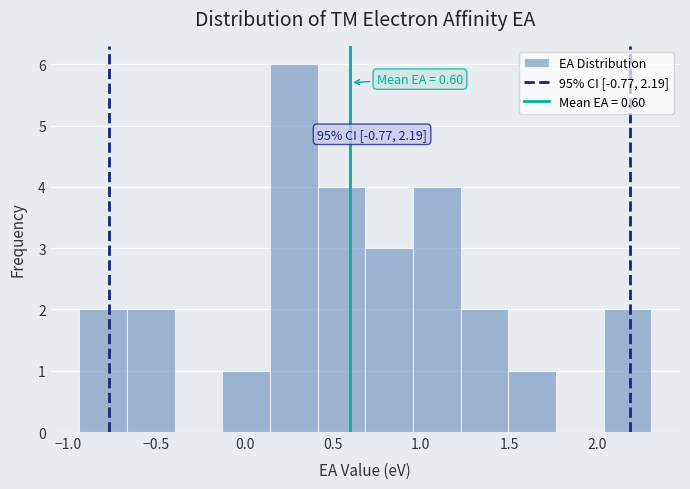

Which range on the x-axis has the tallest bar?

0.15 to 0.40